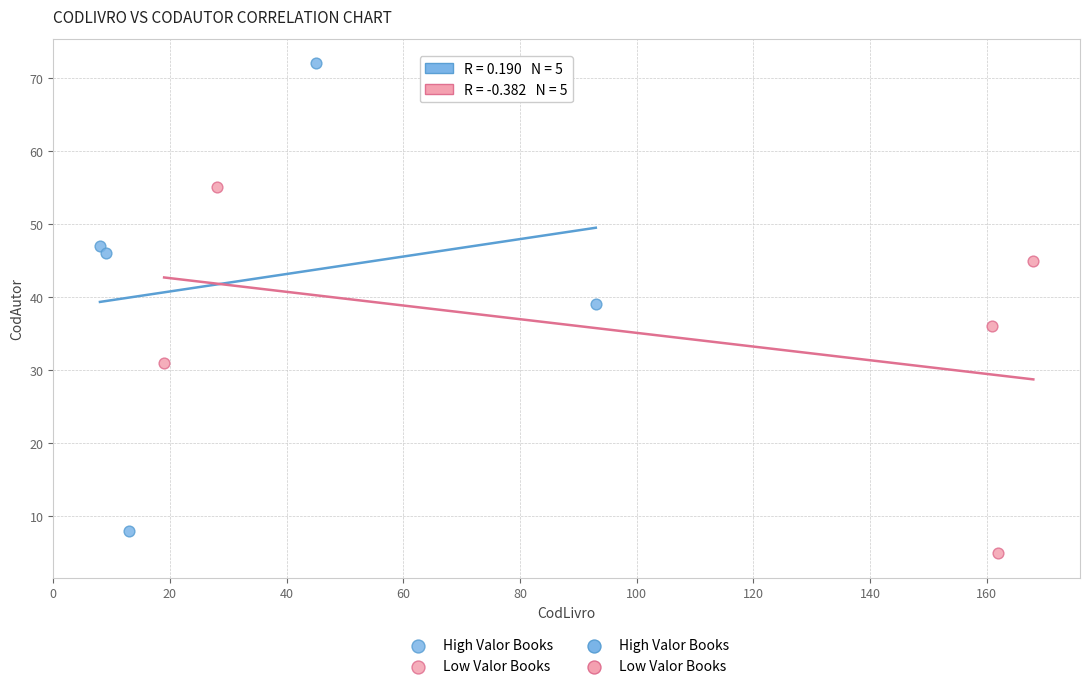

Which series contains the lowest Y value?

Low Valor Books